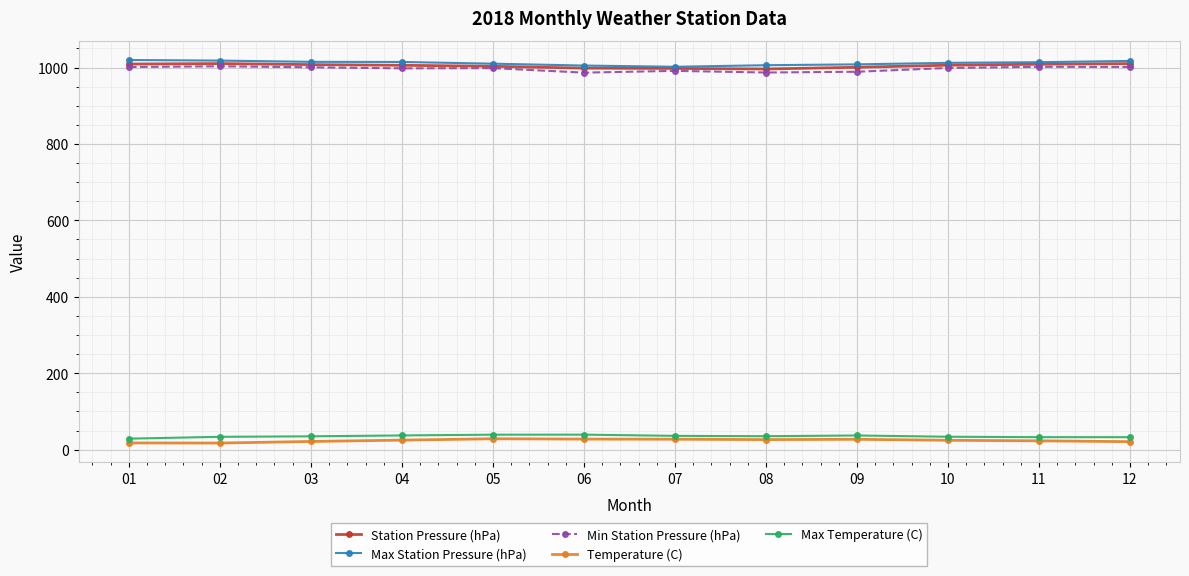

What are all the series names shown in the legend?

Station Pressure (hPa), Max Station Pressure (hPa), Min Station Pressure (hPa), Temperature (C), Max Temperature (C)